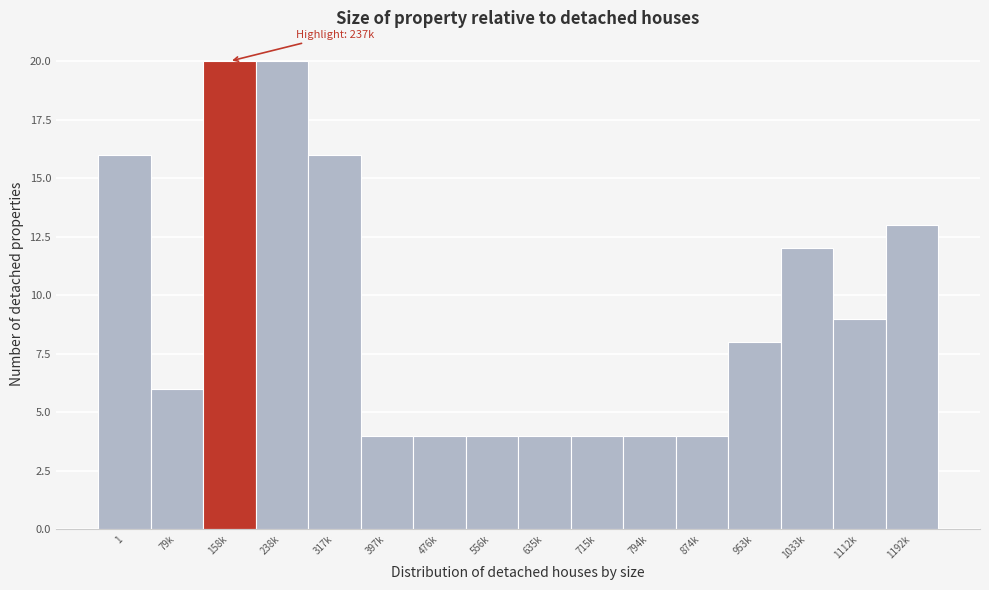

Reading right to left, what are all the values shown in this chart?

1192k=13	1112k=9	1033k=12	953k=8	874k=4	794k=4	715k=4	635k=4	556k=4	476k=4	397k=4	317k=16	238k=20	158k=20	79k=6	1=16